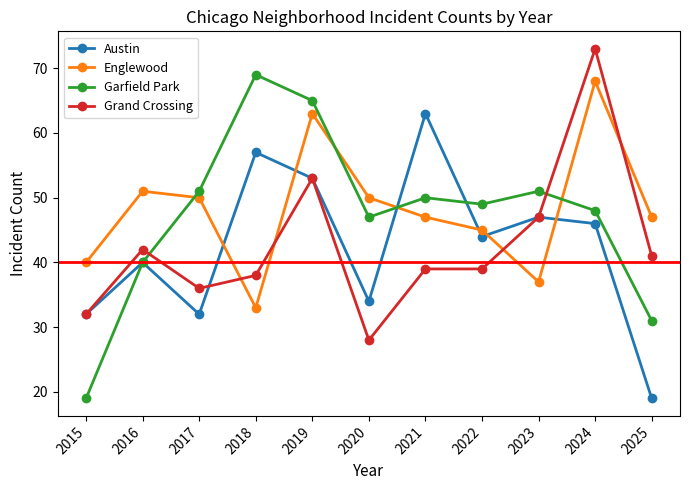

Does the chart have visible grid lines?

No